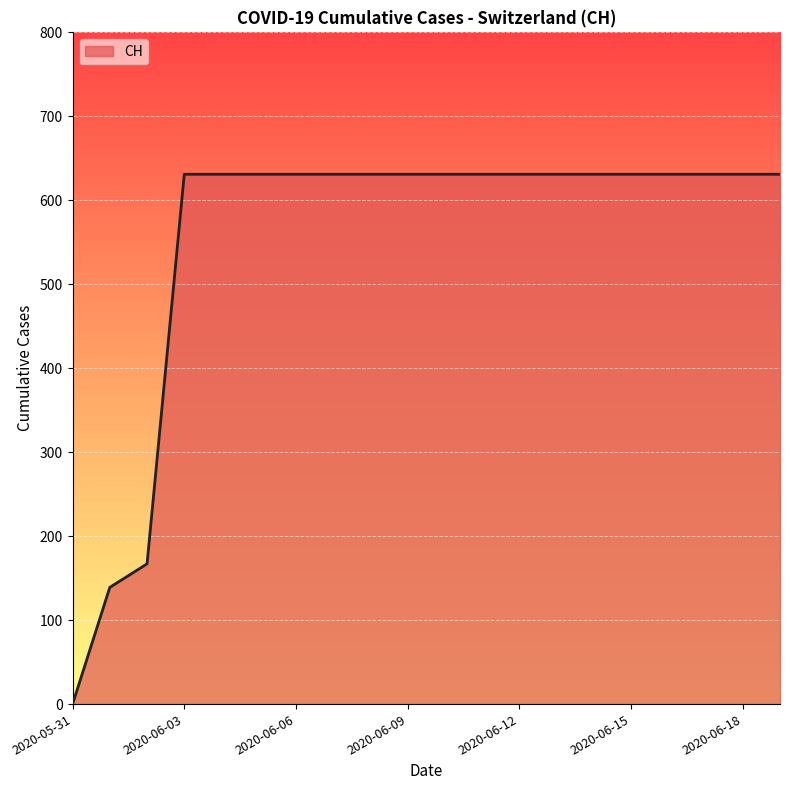

Count the number of categories in the chart.

20